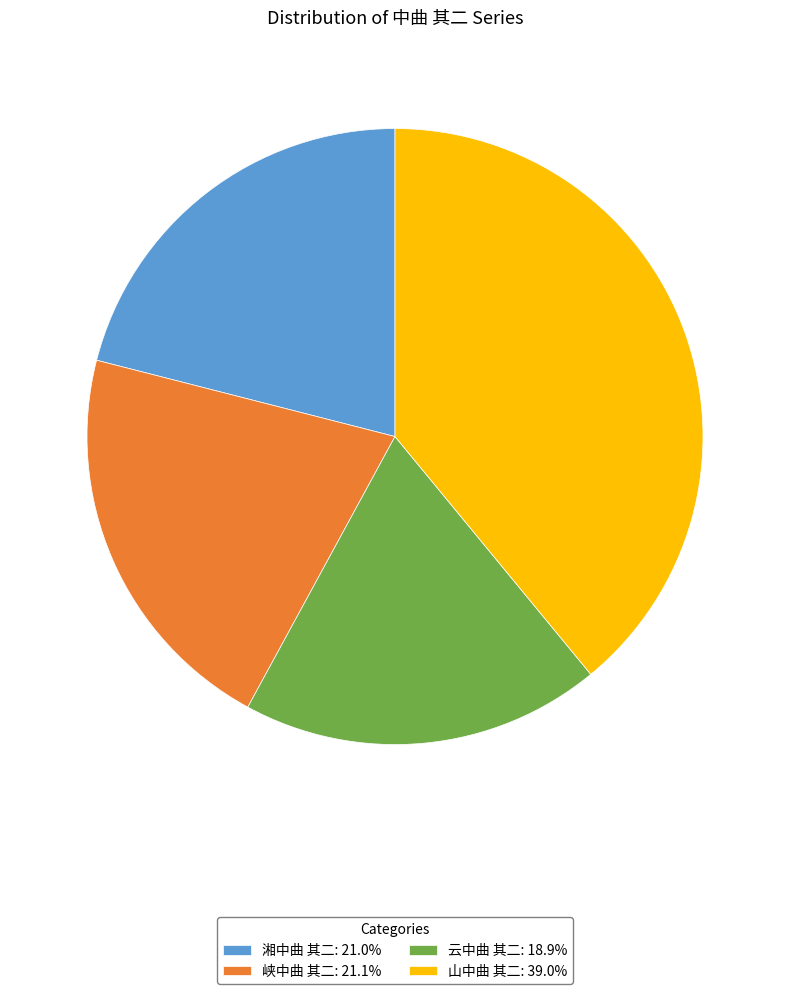

What is the ratio of the value at 湘中曲 其二 to the value at 峡中曲 其二?

1.0